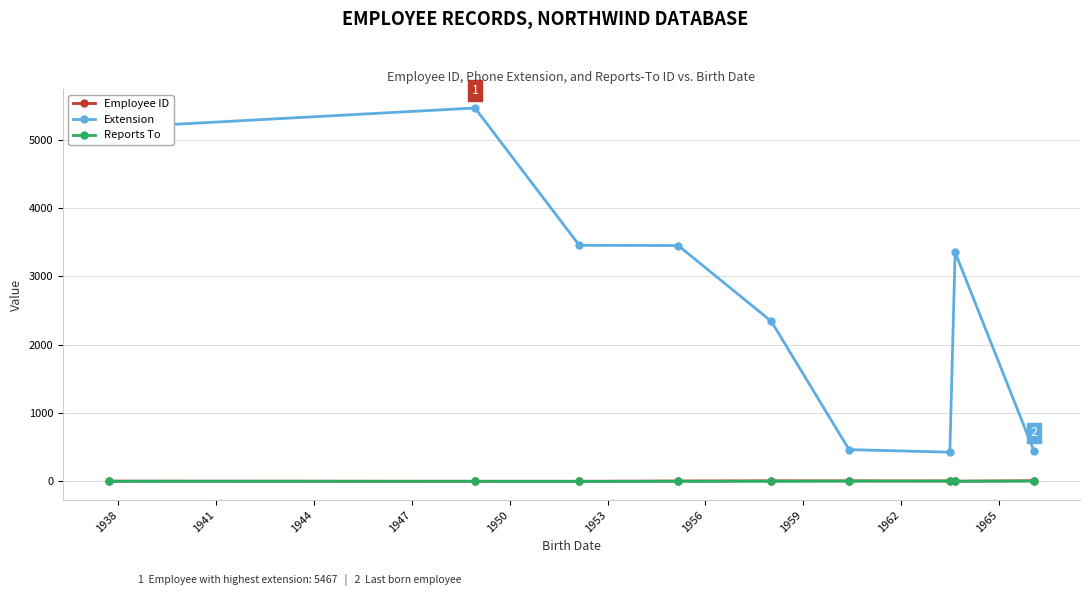

What is the sum of all Employee ID values?

45